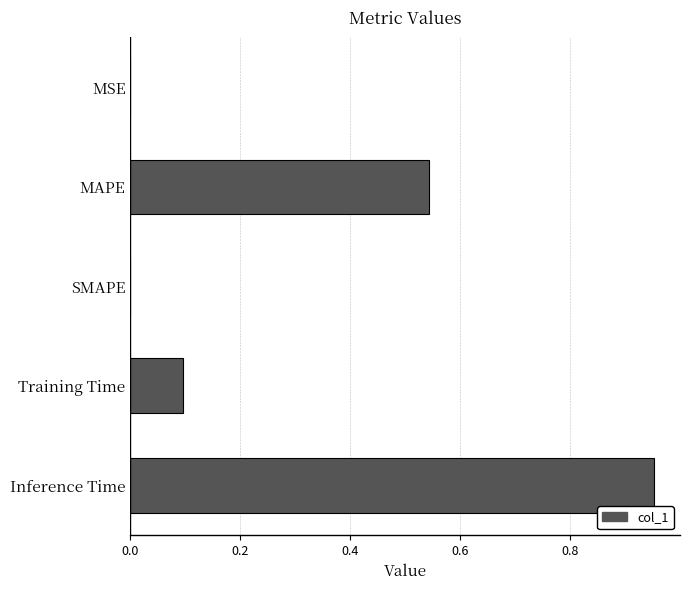

Are the bars horizontal?

Yes